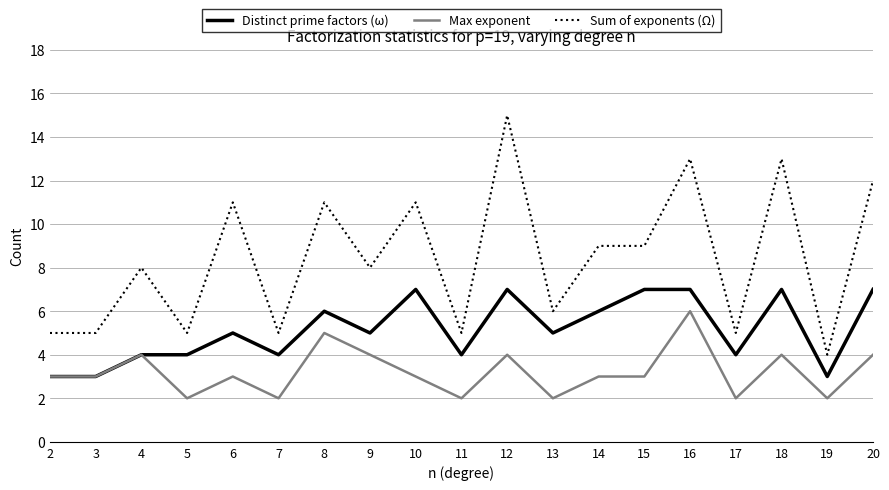

Is it true that Sum of exponents (Ω) equals 11 at 4?

False